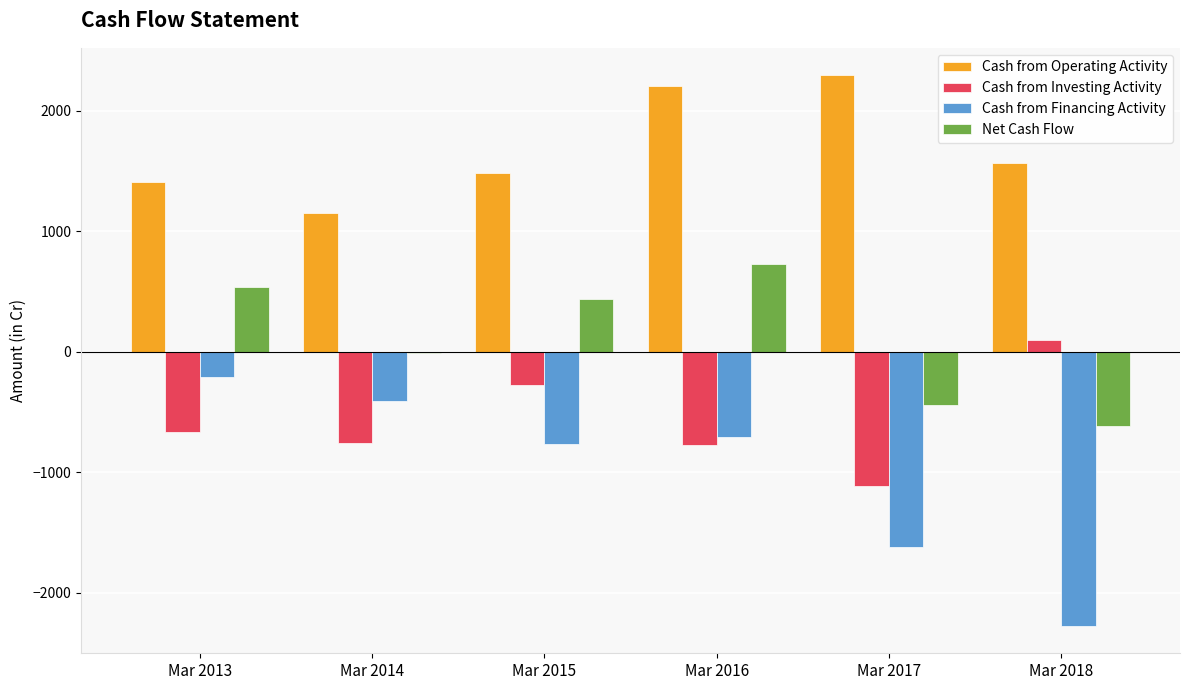

The Cash from Investing Activity series shows -882 at Mar 2013. True or false?

False